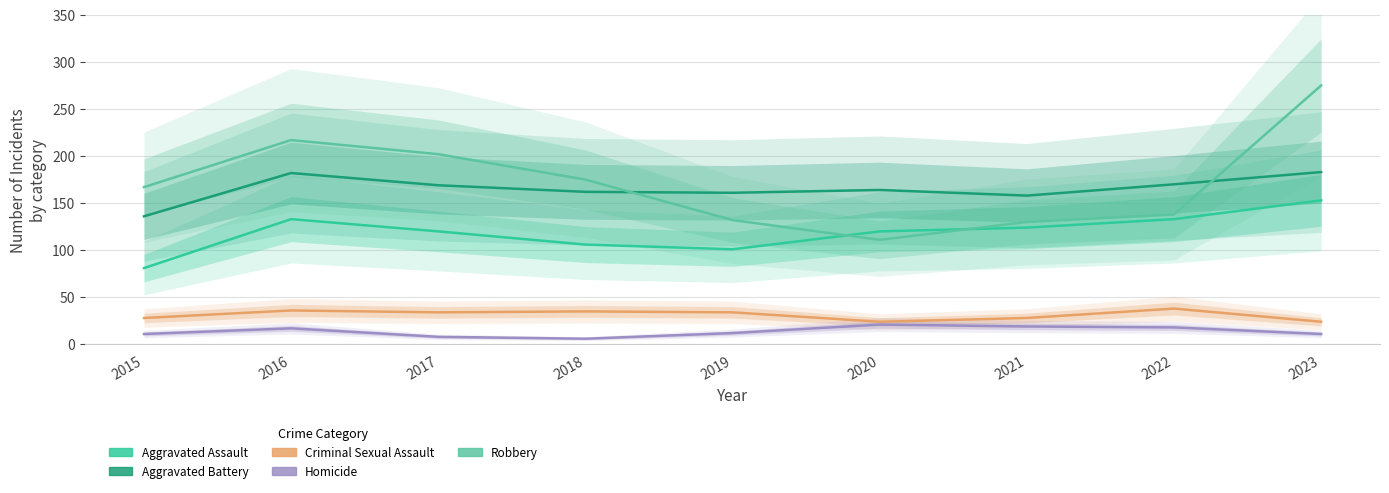

What are all the series names shown in the legend?

Aggravated Assault, Aggravated Battery, Criminal Sexual Assault, Homicide, Robbery